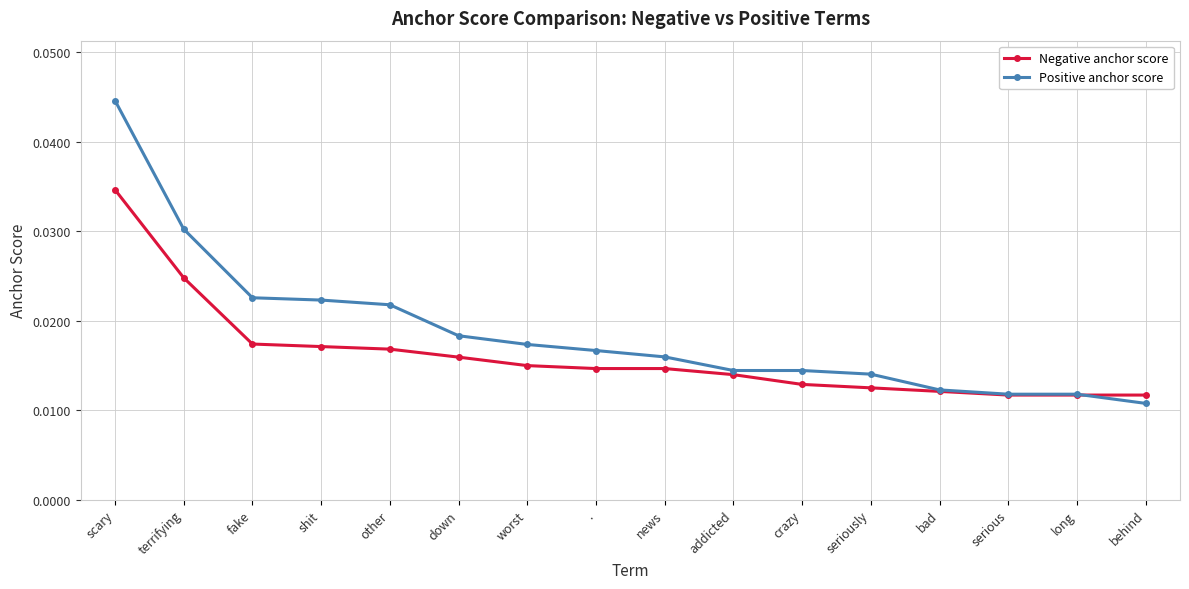

Which series has the widest spread of values?

Positive anchor score